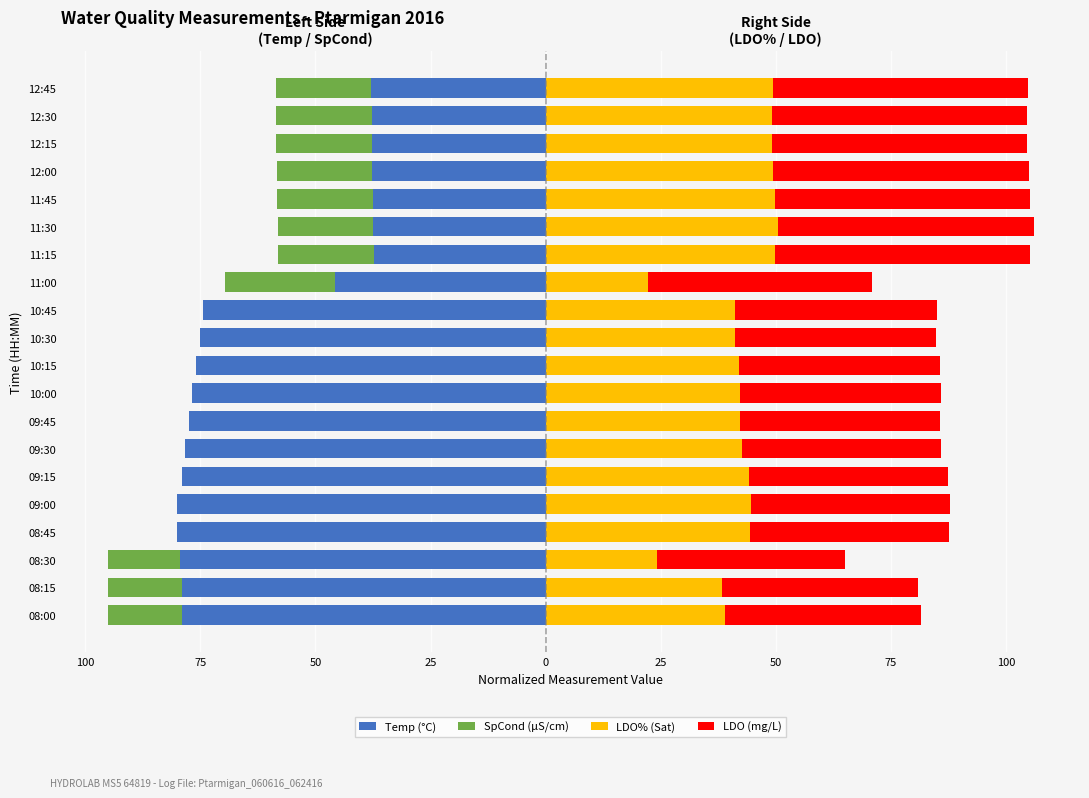

Reading left to right, transcribe all the data shown in this chart.

Temp (°C): -78.9	-79.0	-79.4	-80.0	-80.0	-79.1	-78.2	-77.5	-76.8	-76.0	-75.1	-74.4	-45.7	-37.4	-37.5	-37.5	-37.7	-37.8	-37.8	-37.9
SpCond (µS/cm): -16.0	-16.1	-15.7	-0.0	0.0	-0.0	-0.0	-0.0	-0.0	-0.0	-0.0	0.0	-24.0	-20.7	-20.8	-20.8	-20.7	-20.7	-20.8	-20.7
LDO% (Sat): 39.0	38.4	24.3	44.4	44.7	44.1	42.6	42.3	42.3	42.0	41.1	41.1	22.2	49.8	50.4	49.8	49.5	49.2	49.2	49.5
LDO (mg/L): 42.7	42.6	40.7	43.2	43.2	43.3	43.3	43.4	43.6	43.8	43.8	43.9	48.7	55.5	55.7	55.5	55.5	55.3	55.3	55.3